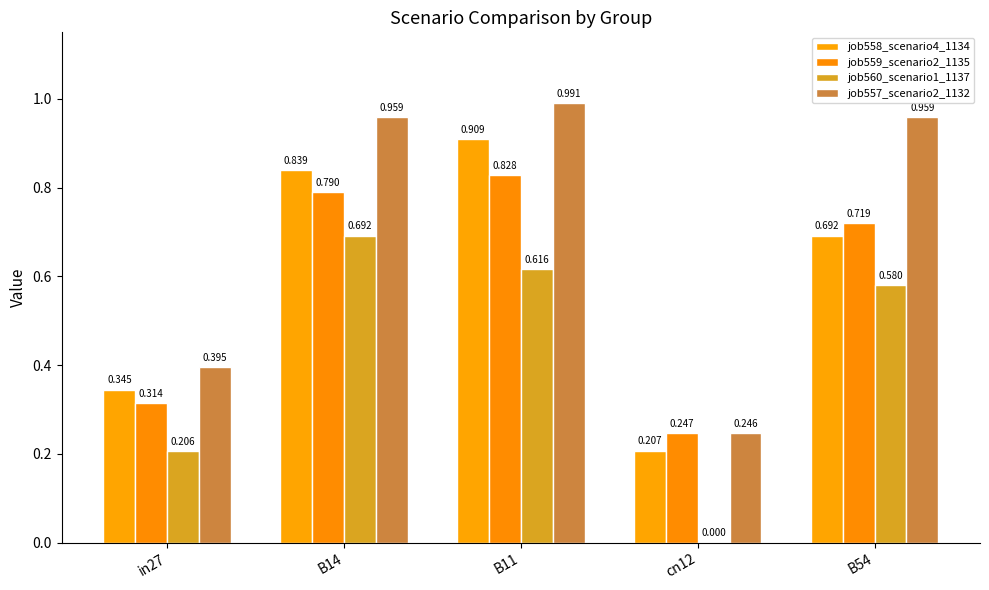

The value of job557_scenario2_1132 at B54 is 0.5. True or false?

False